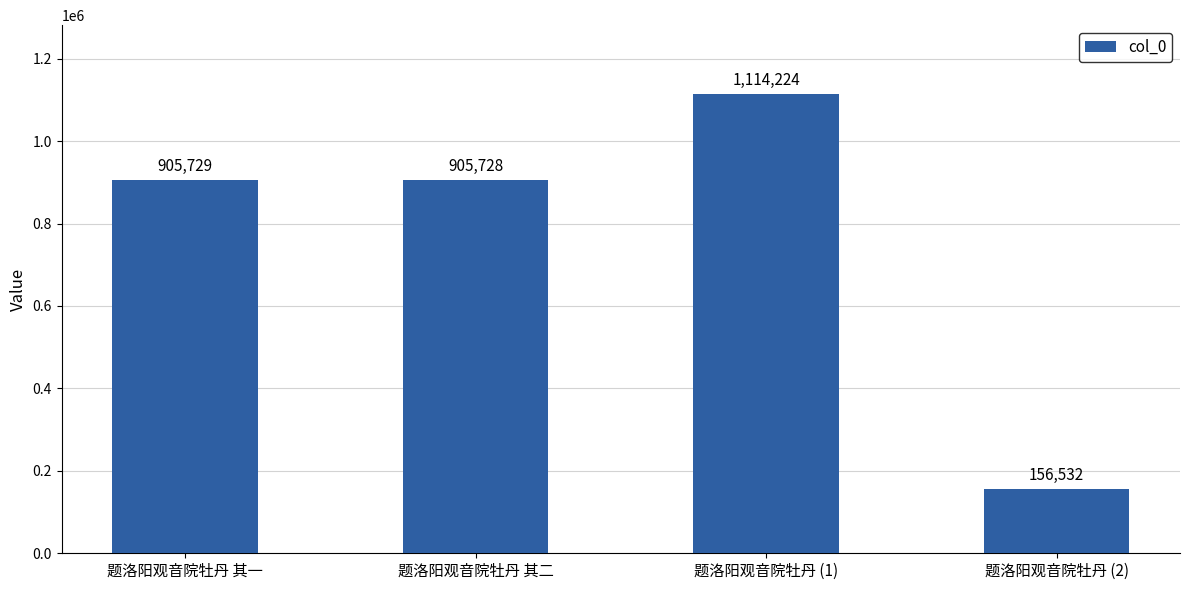

Reading right to left, extract all data points from this chart.

156532	1114224	905728	905729